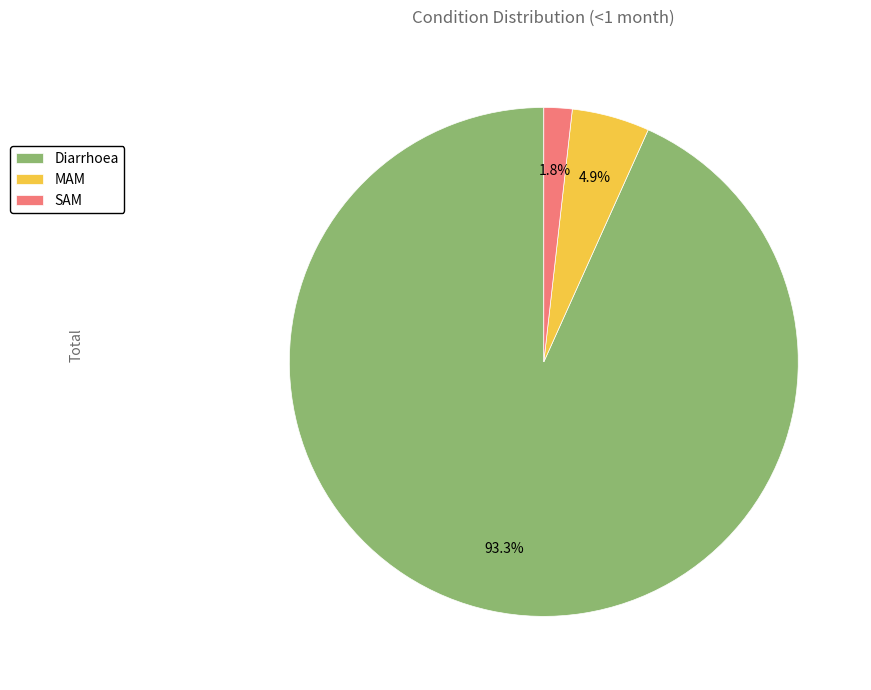

Does any single category account for the majority?

Yes